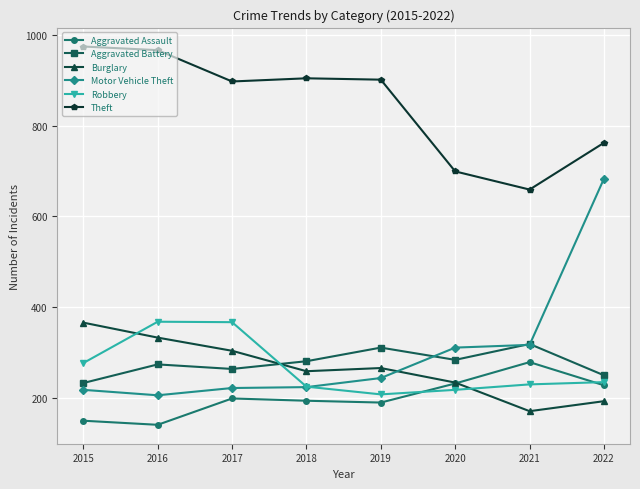

Which series has the largest total across all categories?

Theft